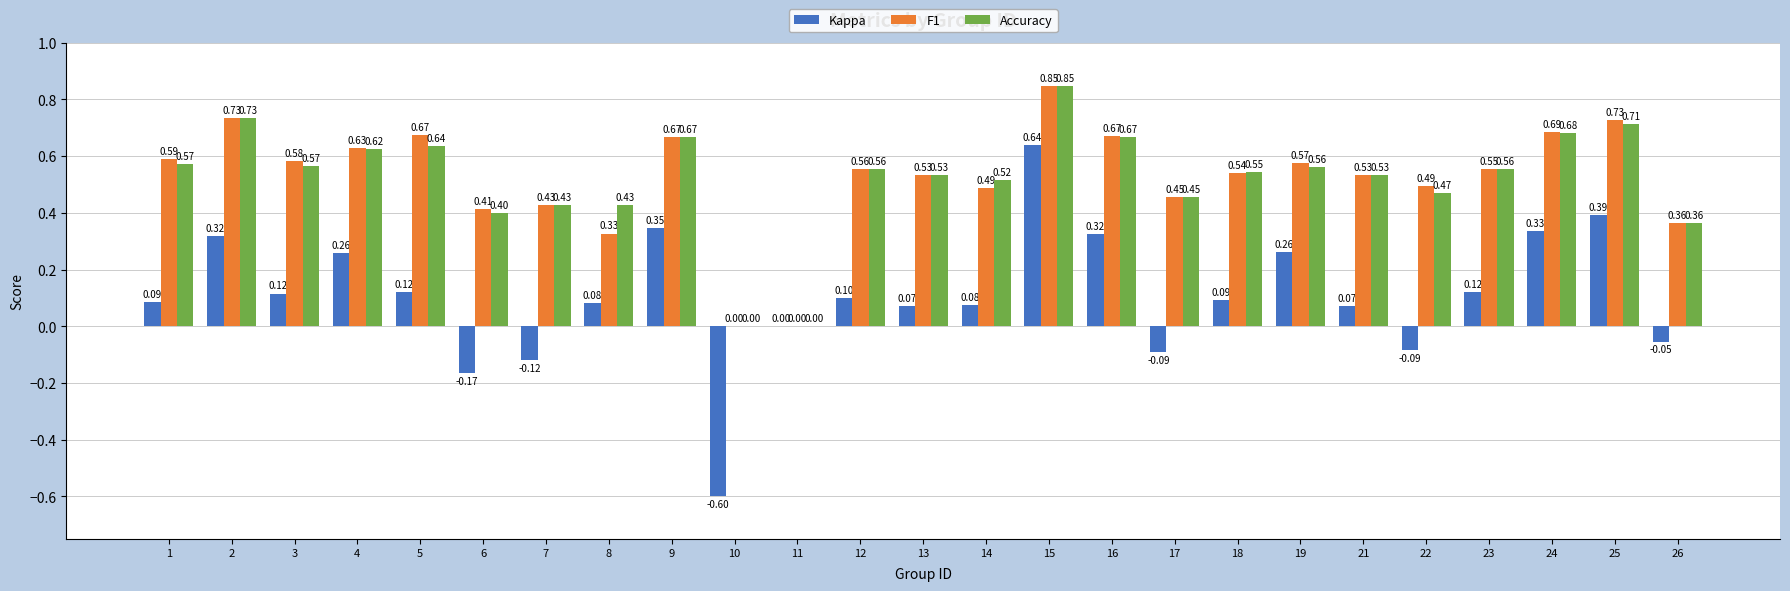

Count the Accuracy values in the range 0 to 1.

25